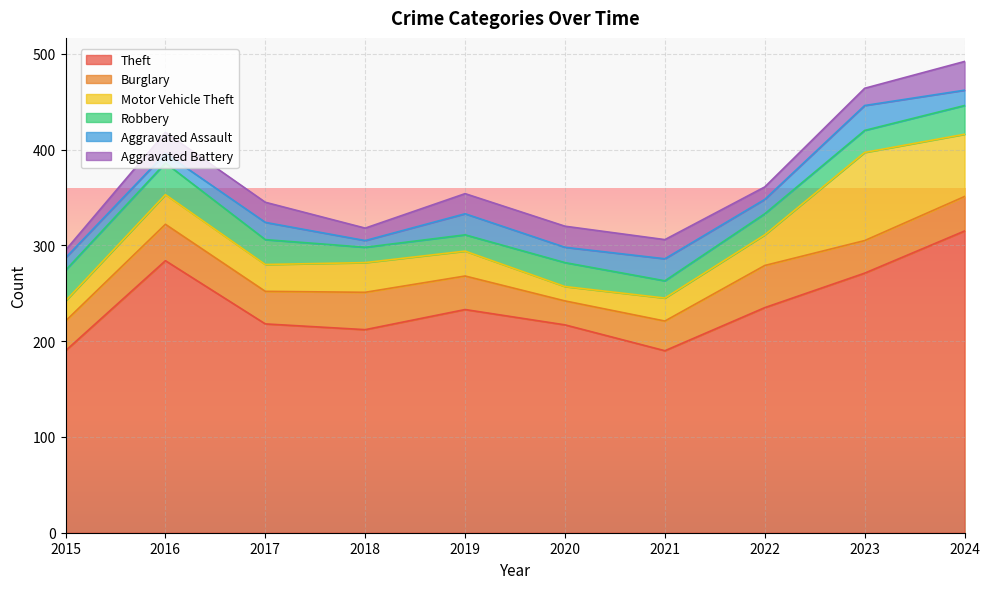

Is it true that Motor Vehicle Theft equals 17 at 2017?

False